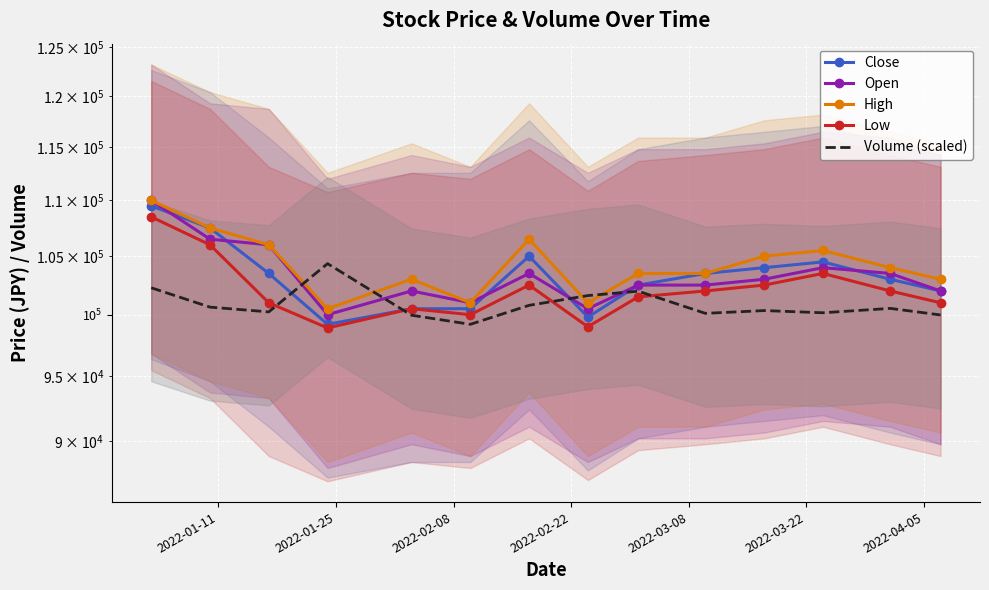

What is the value of the High point at the 8th from the left?

101000.0